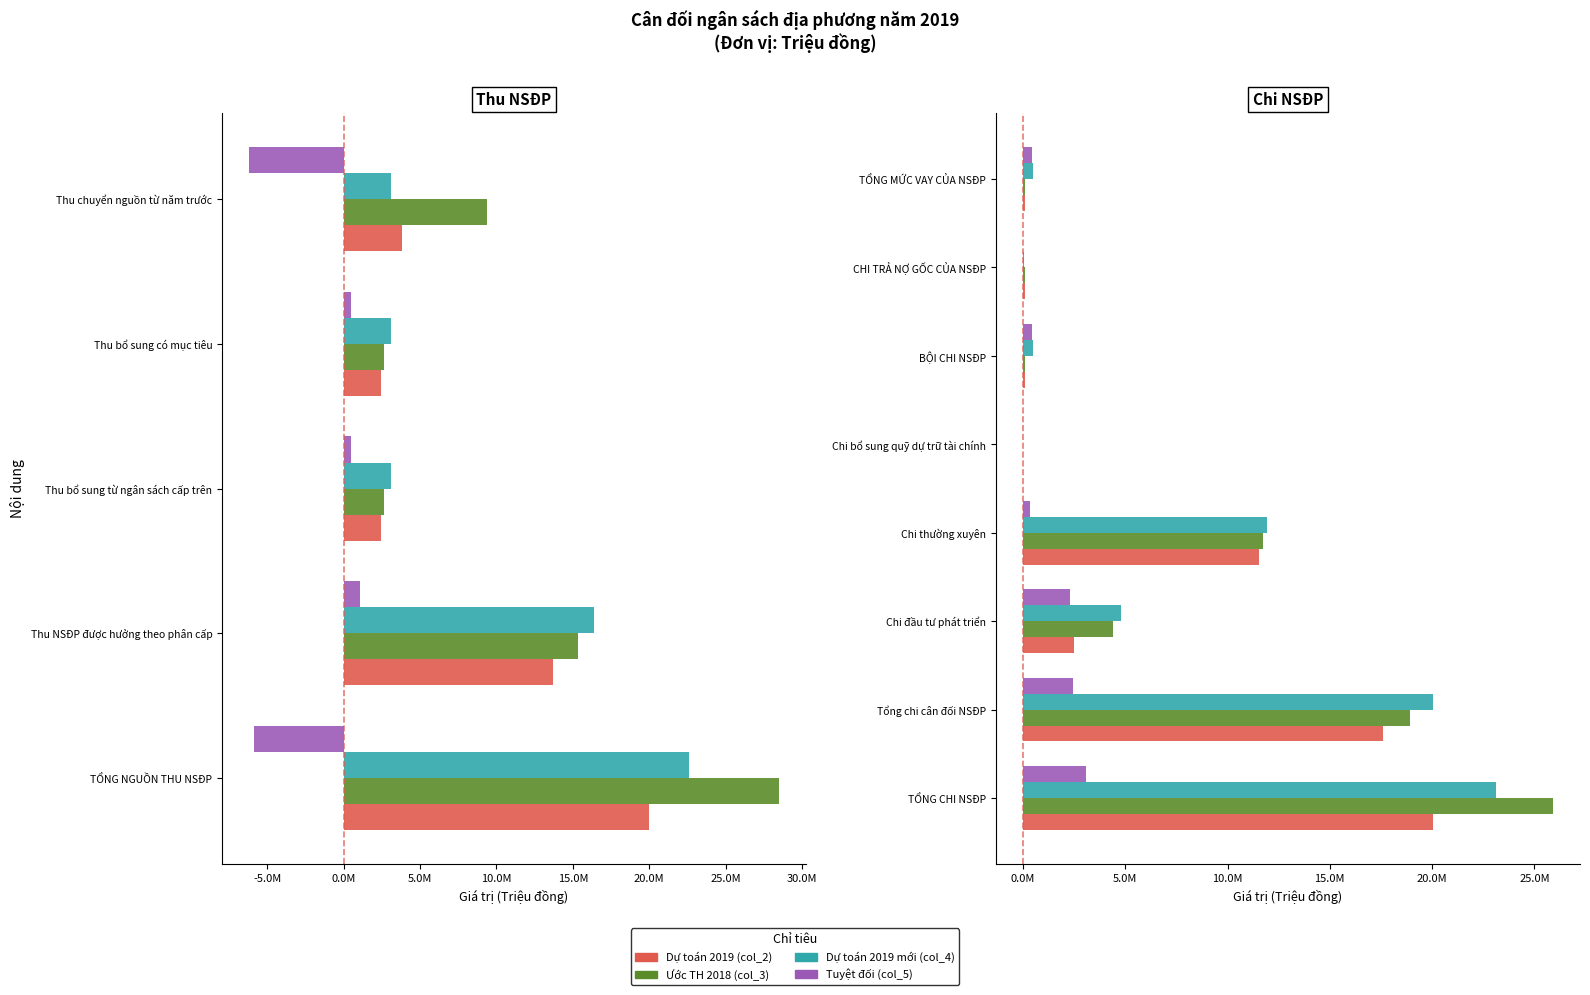

Read the Dự toán 2019 mới (col_4) value at Chi bổ sung quỹ dự trữ tài chính, to the nearest 10.

1450